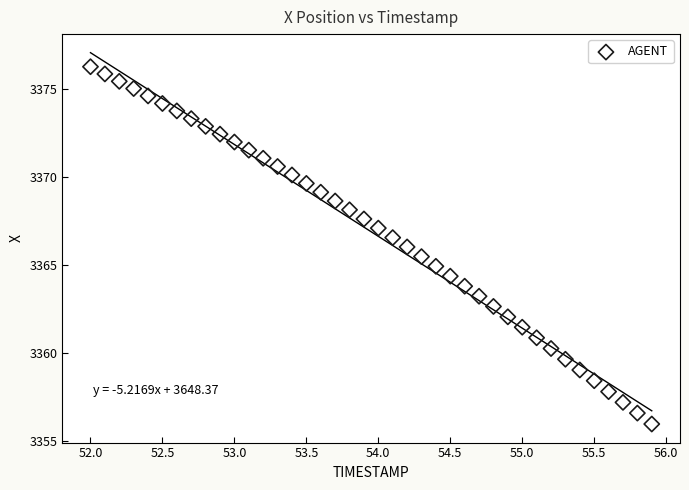

What is the range of Y values (max minus min)?

20.3